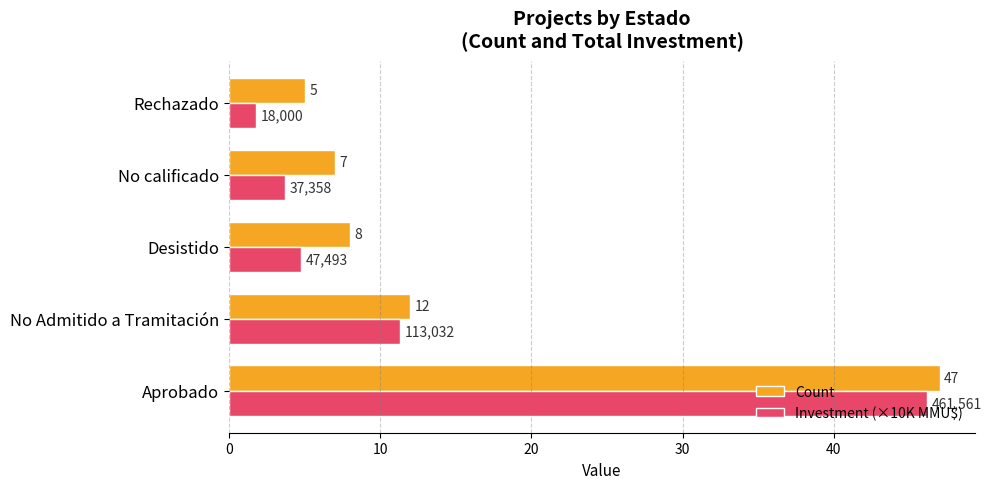

At how many categories does at least one series exceed 44?

1